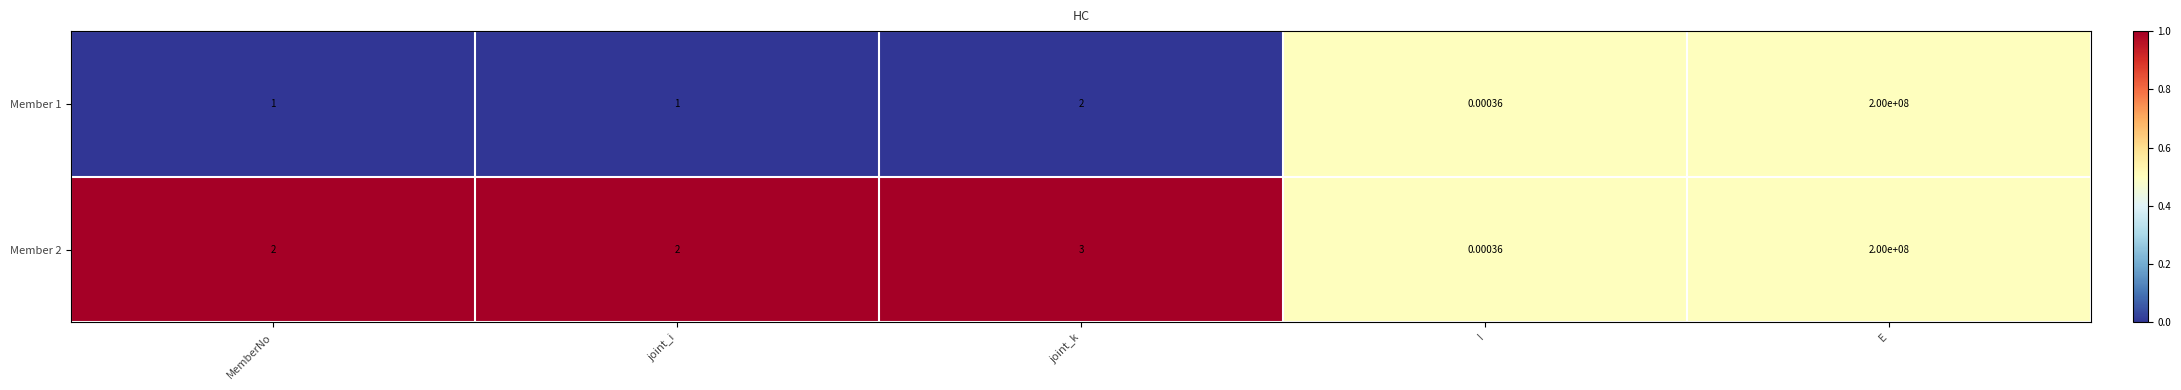

At which label does Member 1 reach its peak?

E